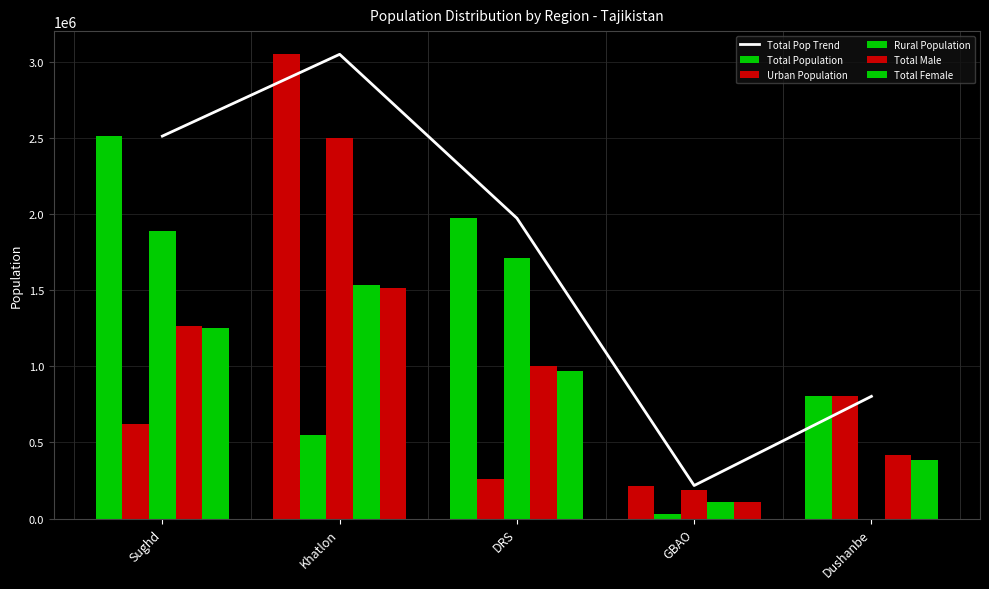

How many data points in Total Population are above 1972300?

2